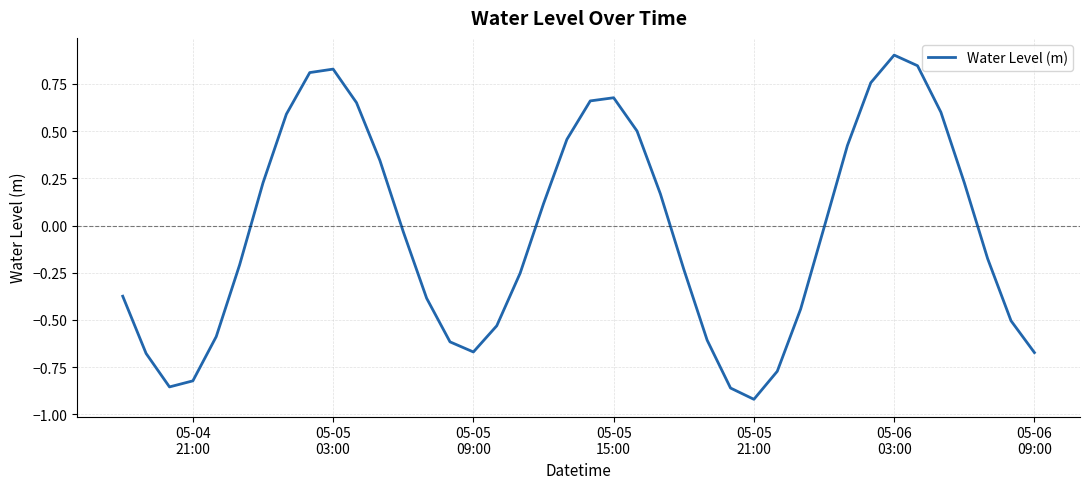

What is the sum of all values?

-1.4